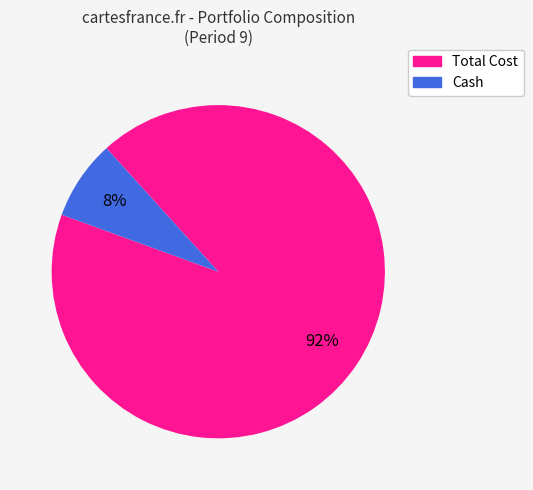

Is the sum of Cash and Total Cost greater than half?

Yes